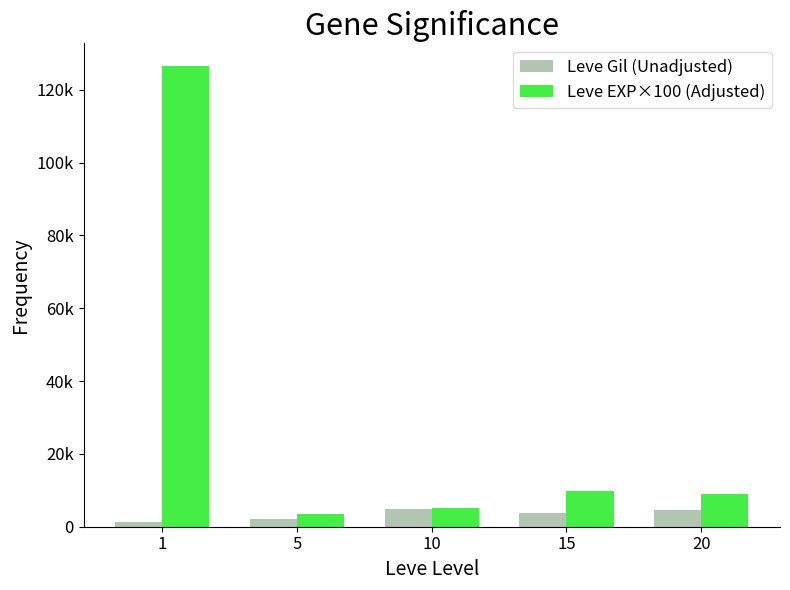

What are all the series names shown in the legend?

Leve Gil (Unadjusted), Leve EXP×100 (Adjusted)